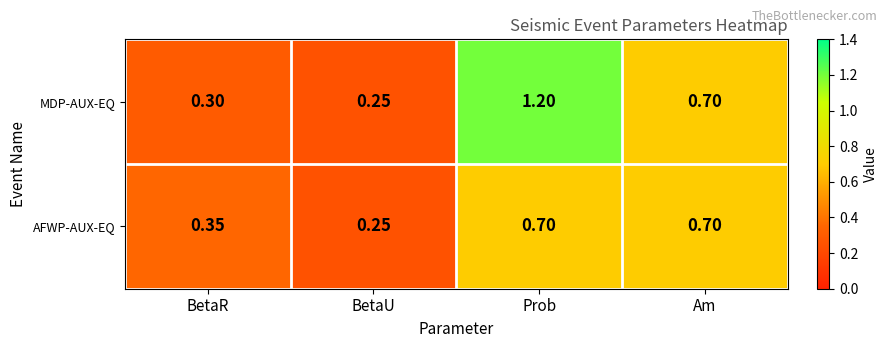

How many data points does each series have?

4